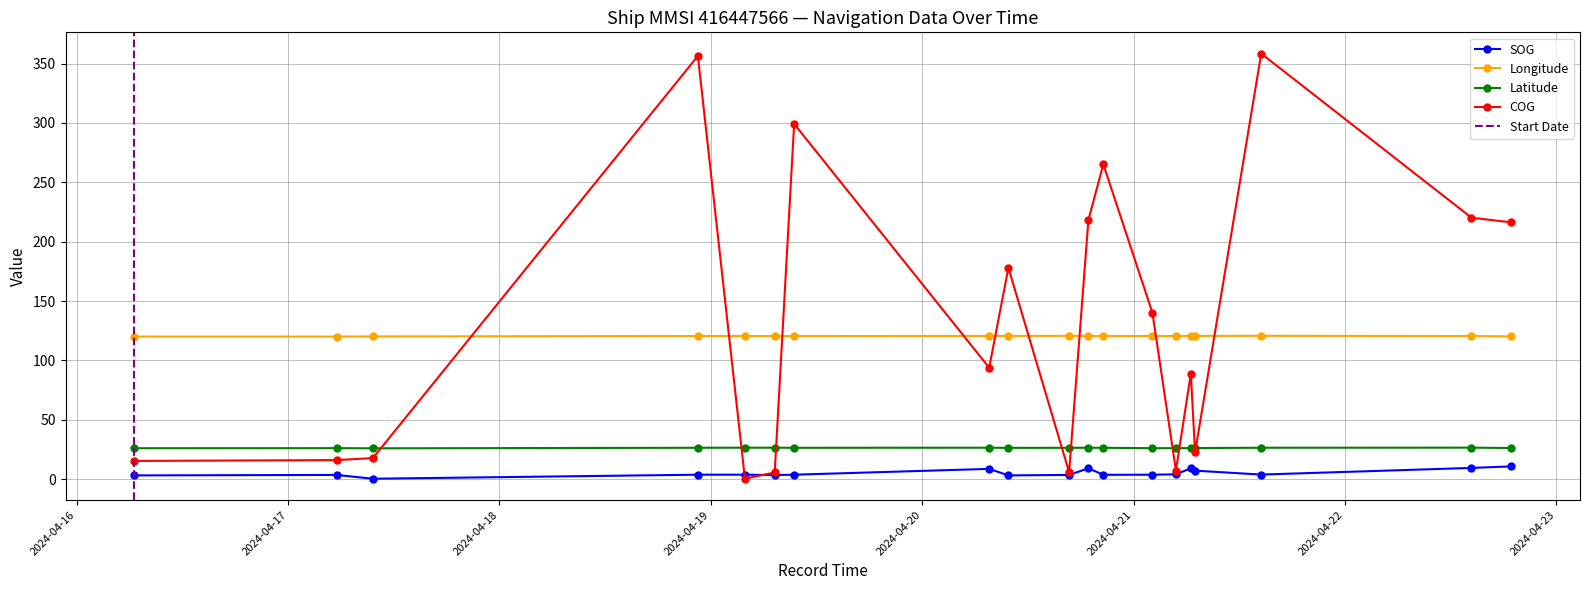

What is the label of the 4th point from the left?

2024-04-18 22:31:49